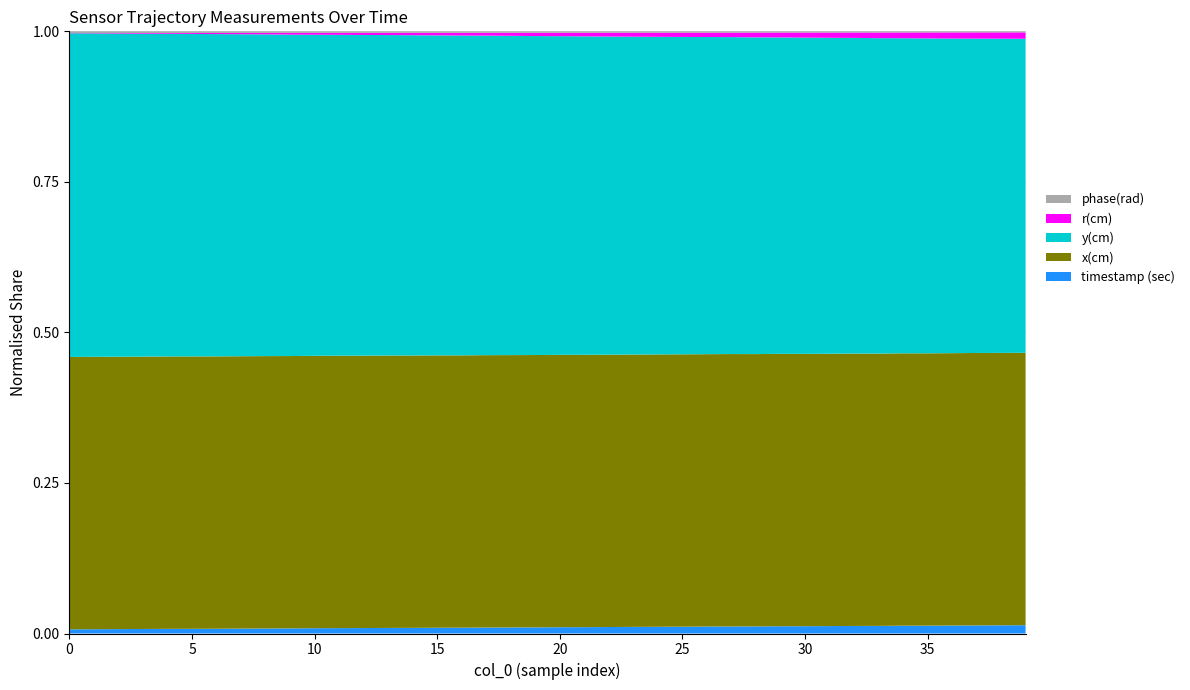

Does the chart have visible grid lines?

Yes